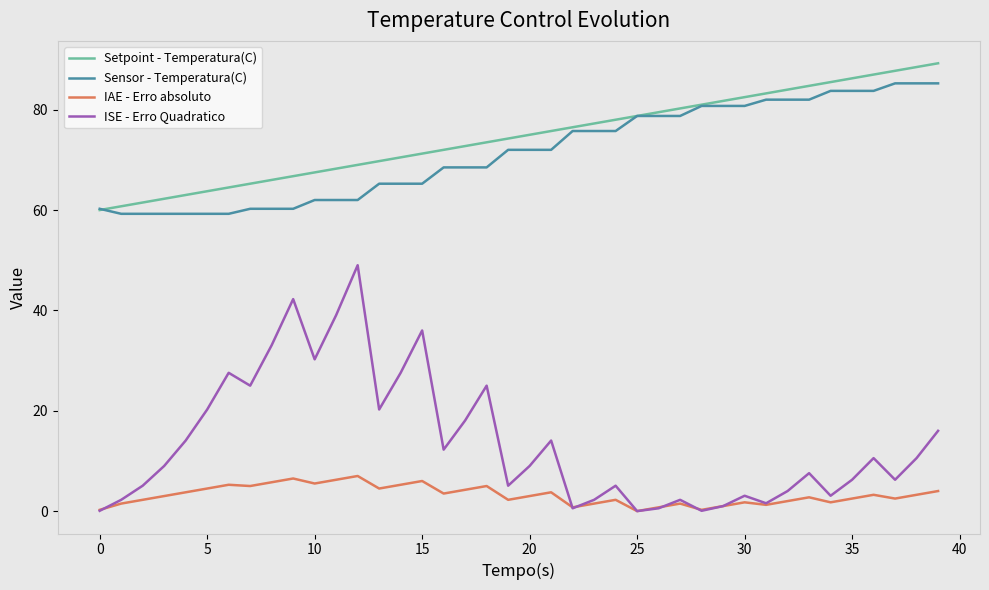

Rank the series by their maximum value, from lowest to highest.

IAE - Erro absoluto, ISE - Erro Quadratico, Sensor - Temperatura(C), Setpoint - Temperatura(C)